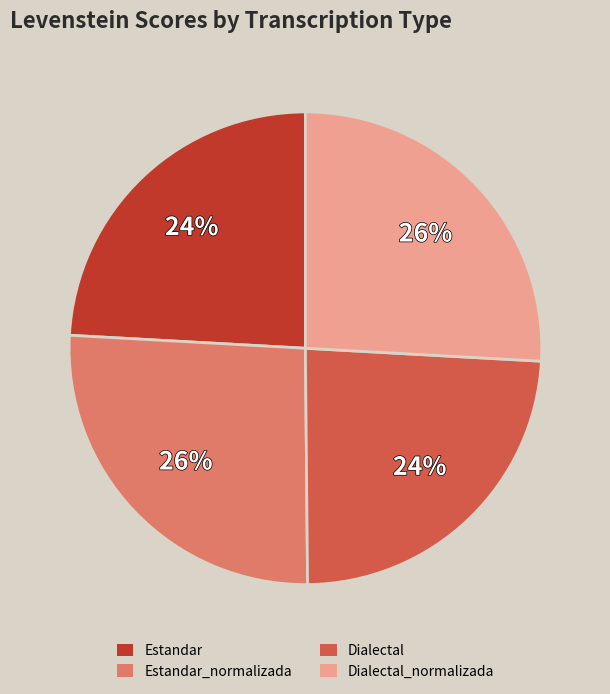

Does any single category account for the majority?

No